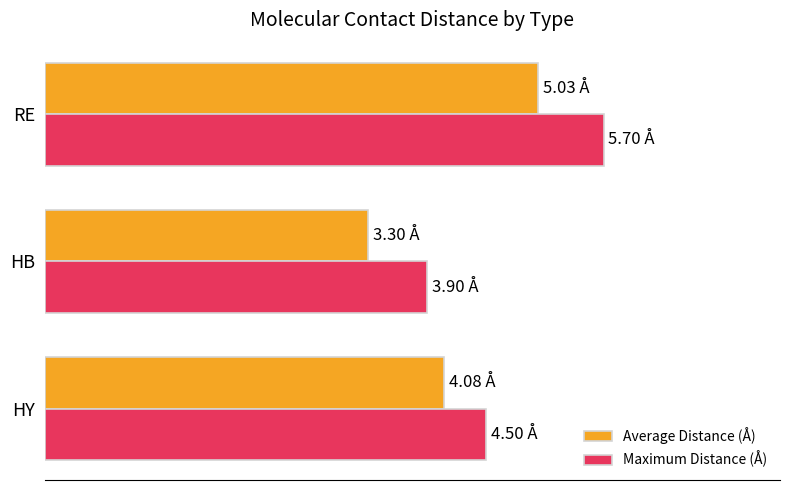

What are all the series names shown in the legend?

Average Distance (Å), Maximum Distance (Å)